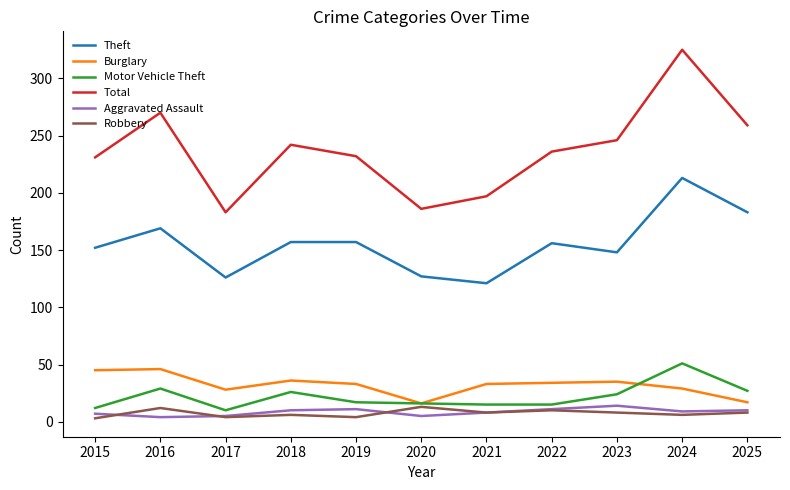

Which series has the widest spread of values?

Total